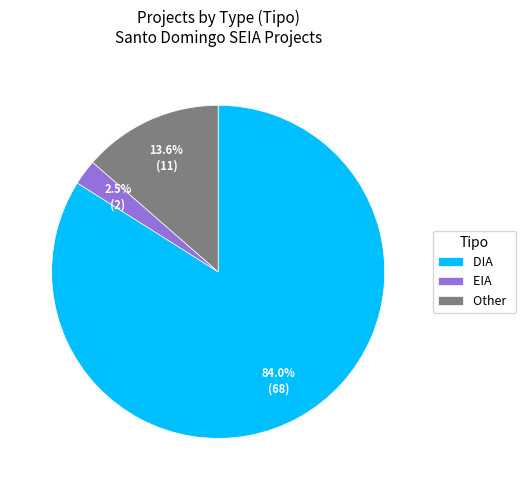

To the nearest percent, what is the difference between the largest and smallest slice percentages?

81%